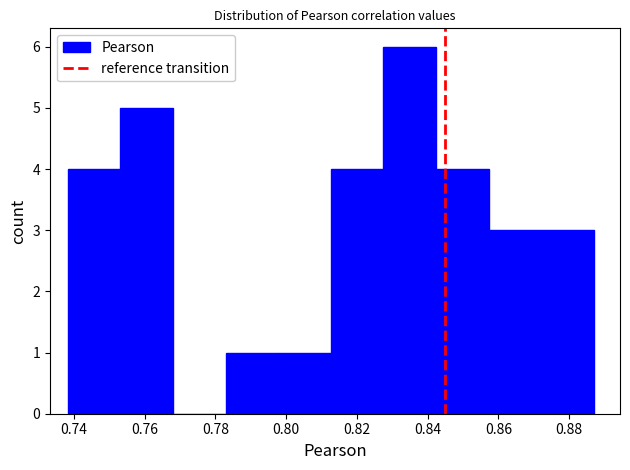

Over which range of the x-axis is the bar tallest?

0.828 to 0.842